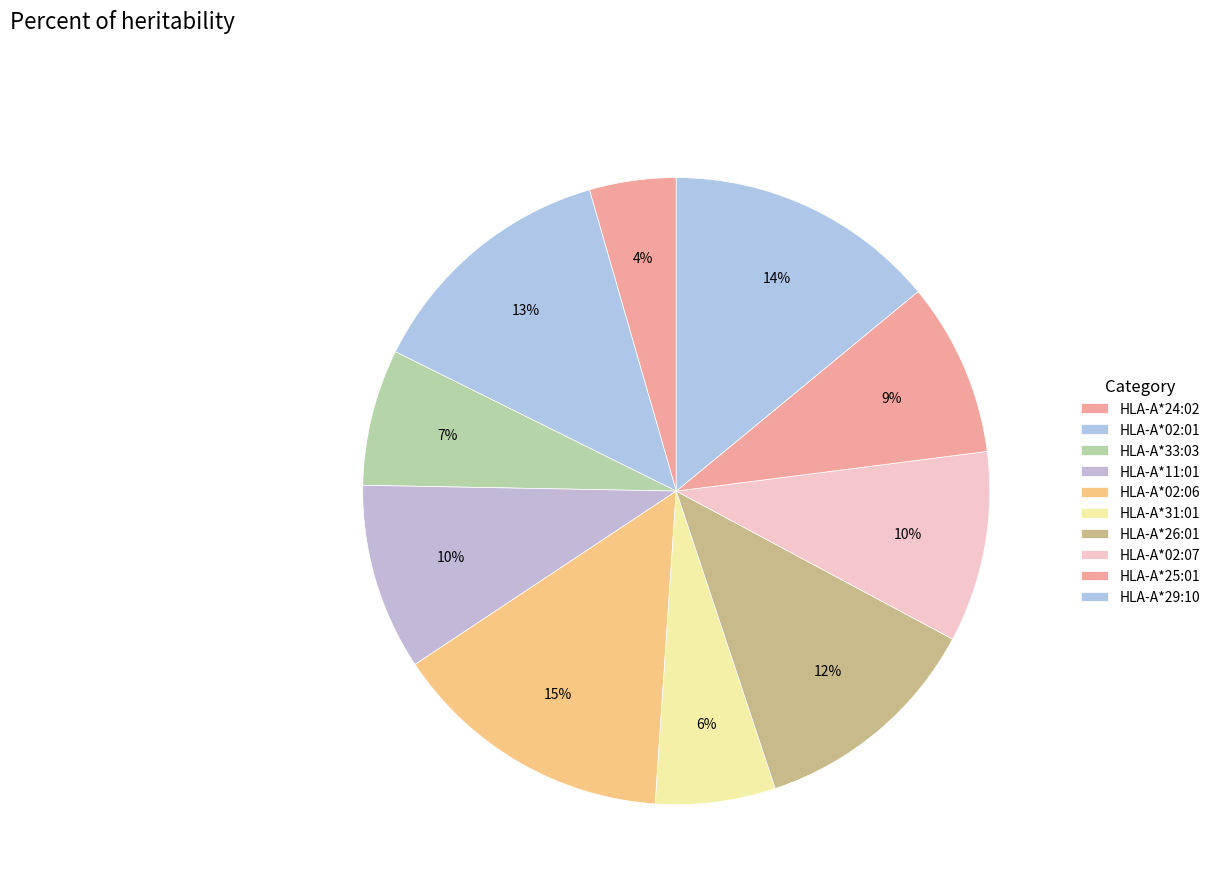

What percentage do HLA-A*33:03 and HLA-A*11:01 together represent?

16.7%